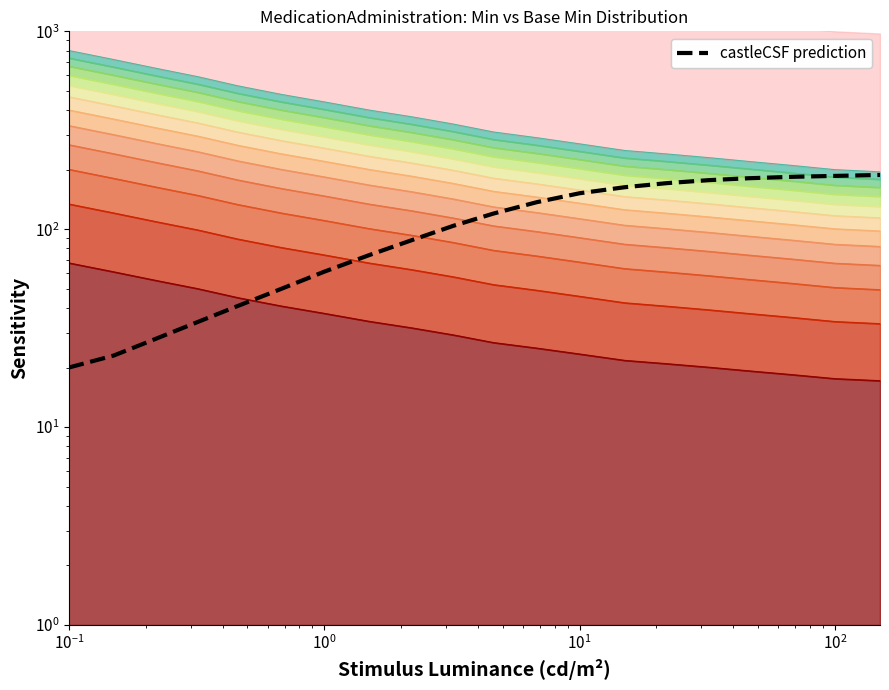

Reading right to left, what are all the values shown in this chart?

188	186	184	181	177	171	163	152	137	120	104	88	74	61	50	41	34	28	23	20